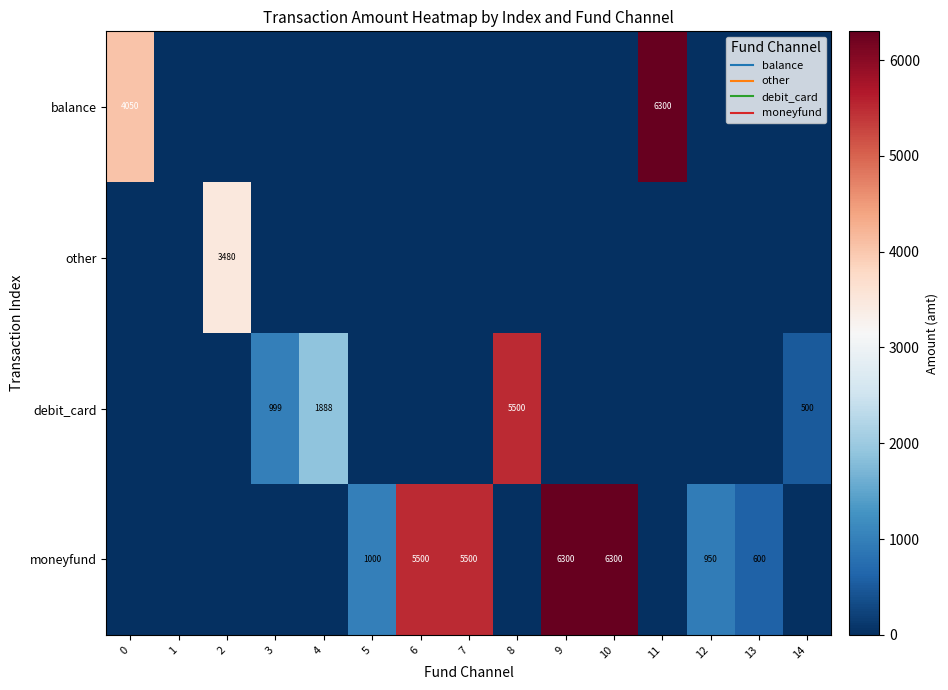

At how many categories does at least one series exceed 5113?

6